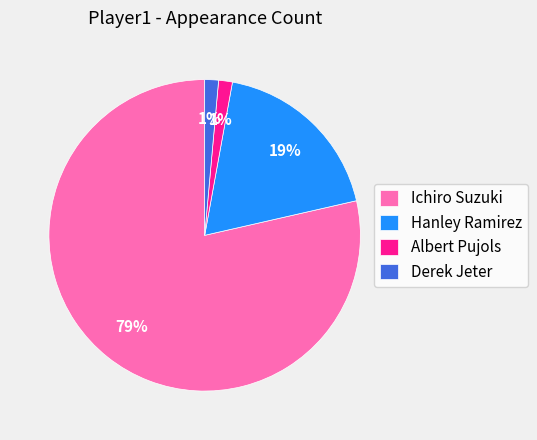

How many segments does this pie chart have?

4